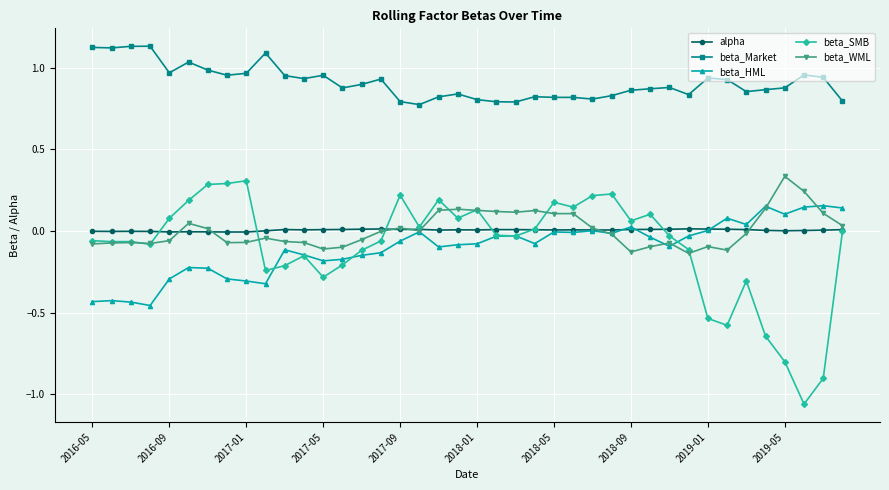

True or false: beta_SMB and beta_Market intersect in this chart.

False